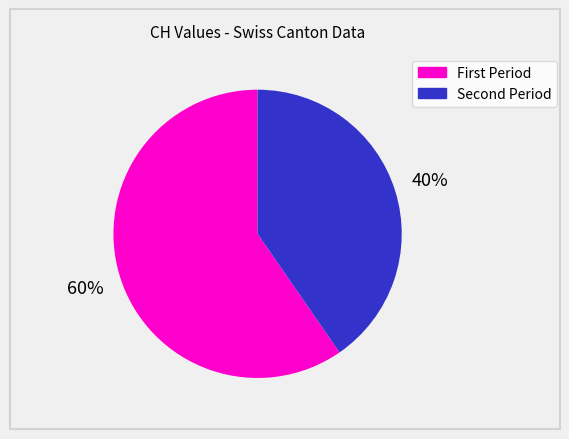

Is there any slice that represents more than half of the pie?

Yes